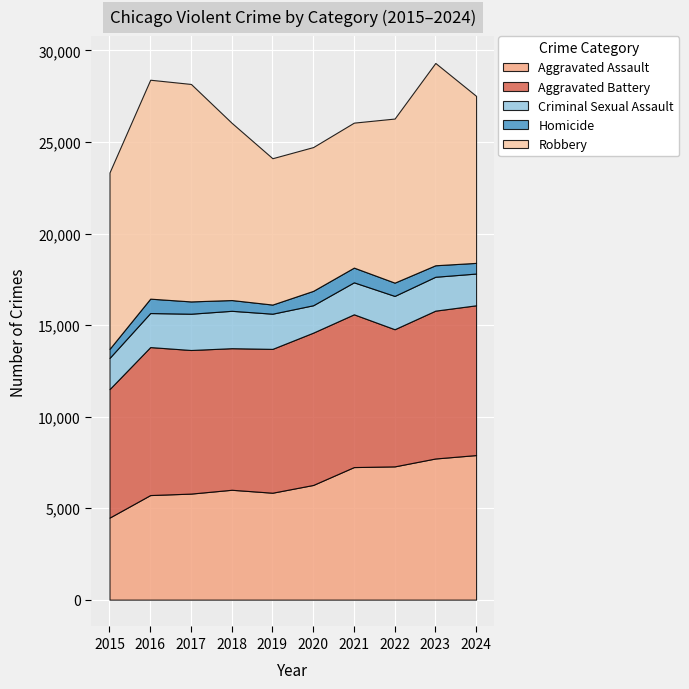

What is the average value of the Robbery series?

9607